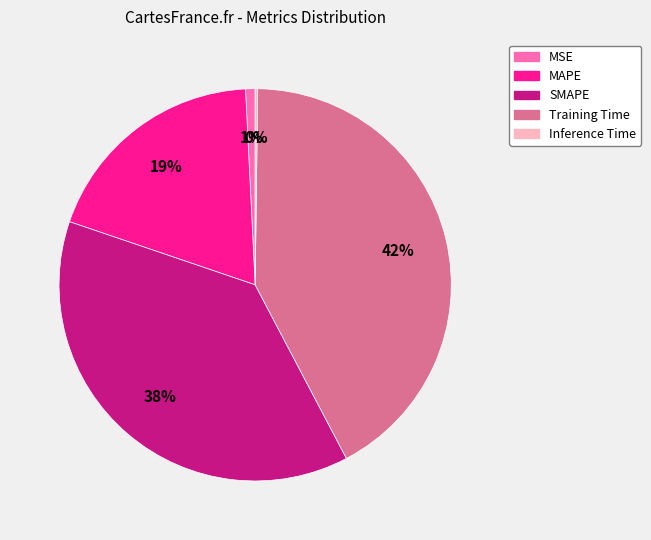

The MAPE slice represents 19% of the pie. True or false?

True